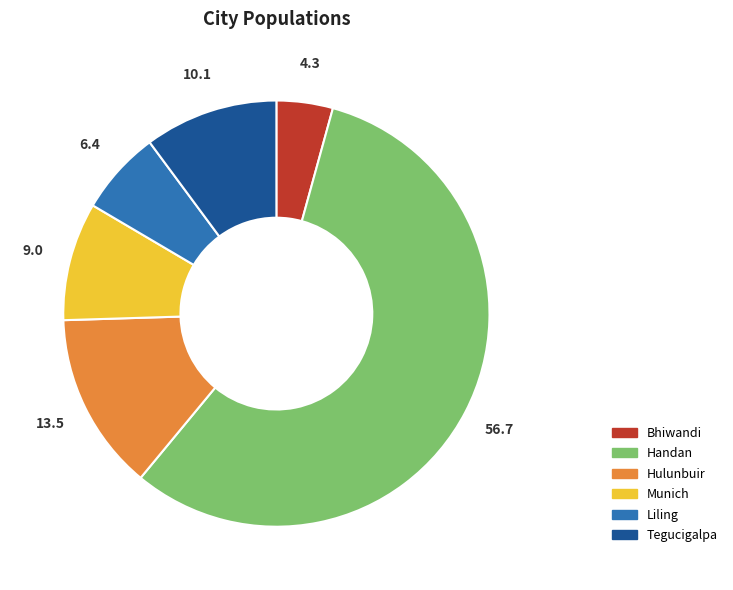

Which slice represents more than half of the pie?

Handan